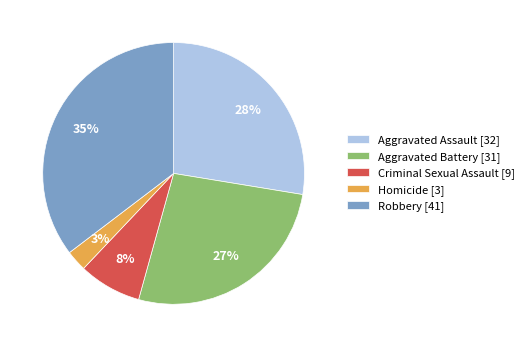

Which slice is the largest?

Robbery